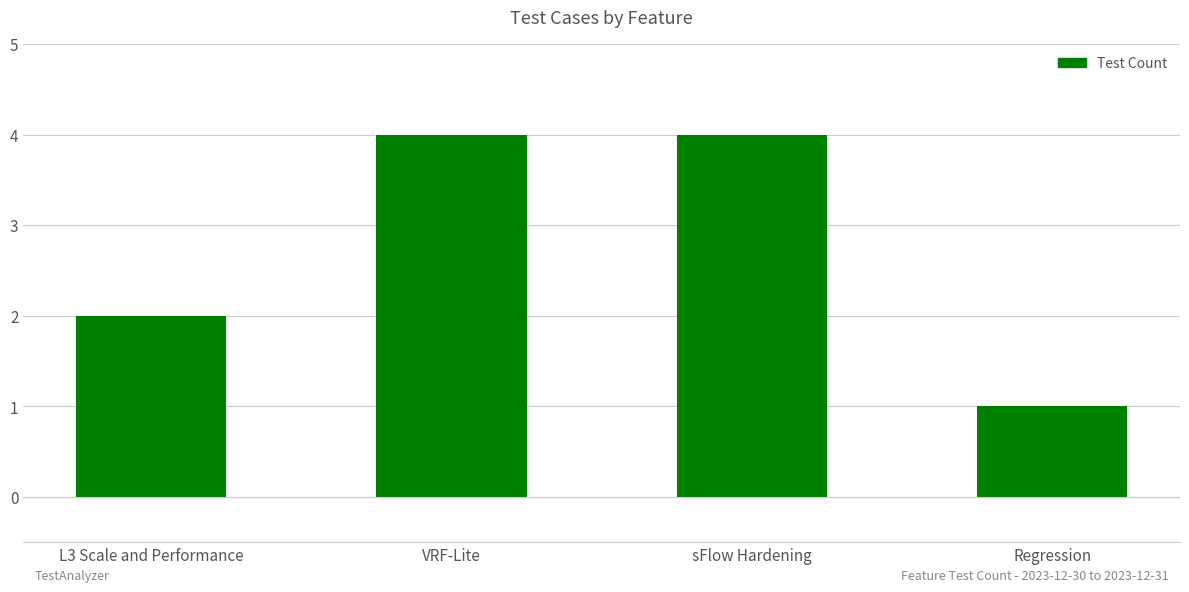

Which category has the lowest value across all series?

Regression